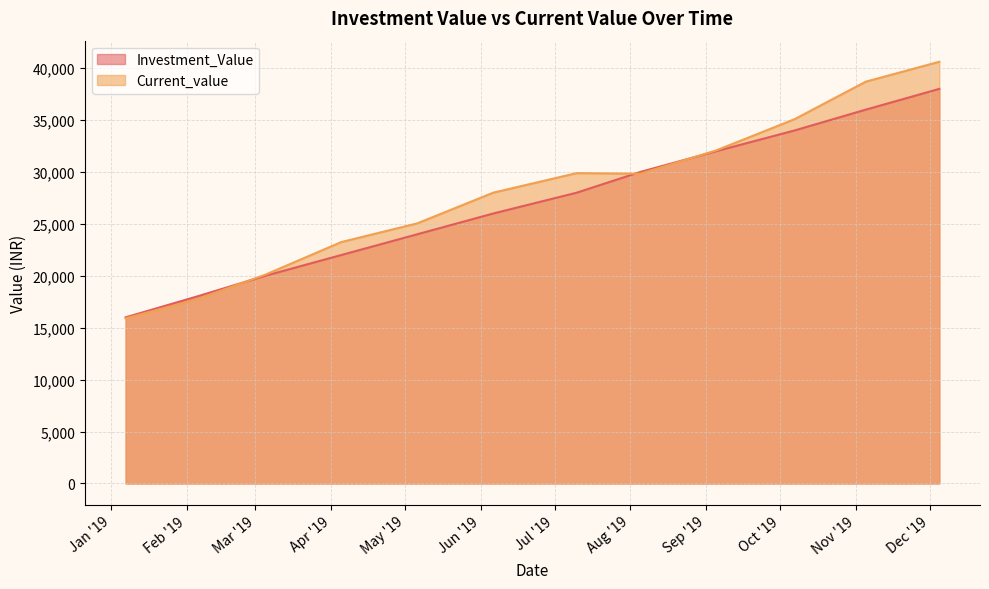

What is the total value across all series at 2019-08-05?

59828.9